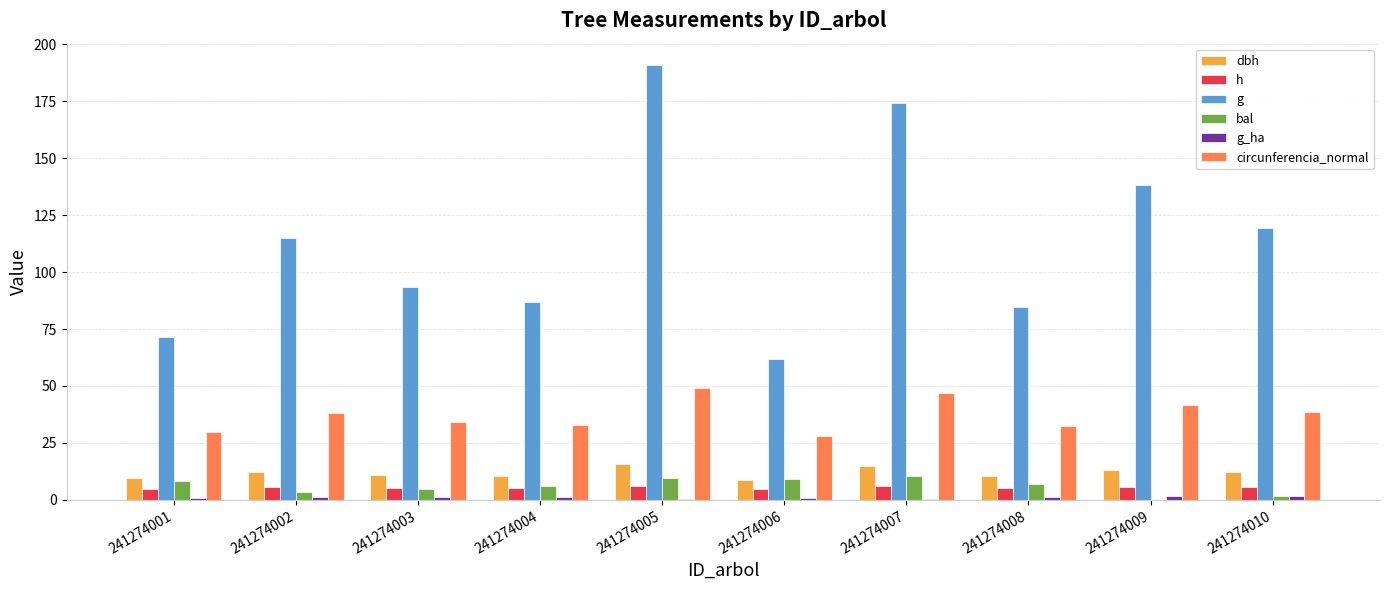

Which series has the largest total across all categories?

g